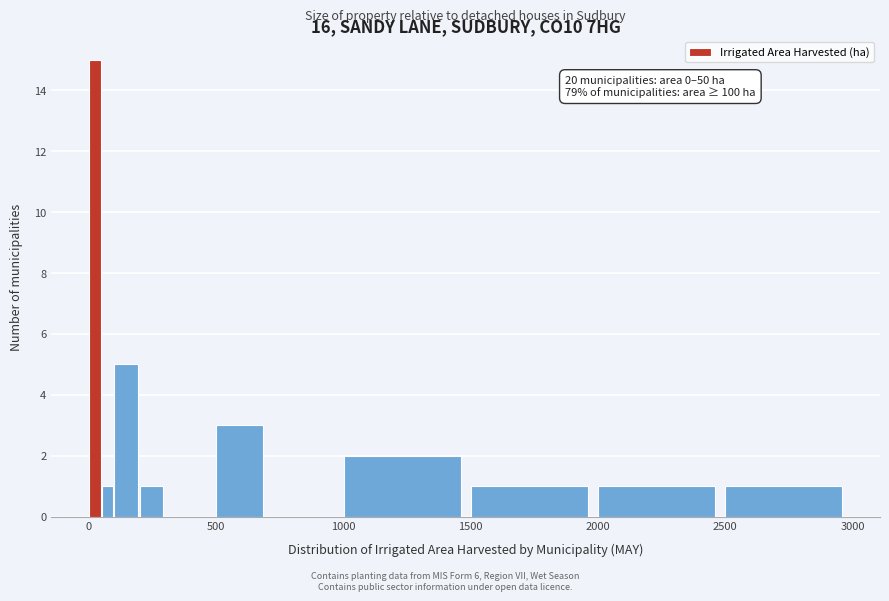

Around what value on the x-axis is the tallest bar? Give the approximate position of its centre, as read against the axis.

0